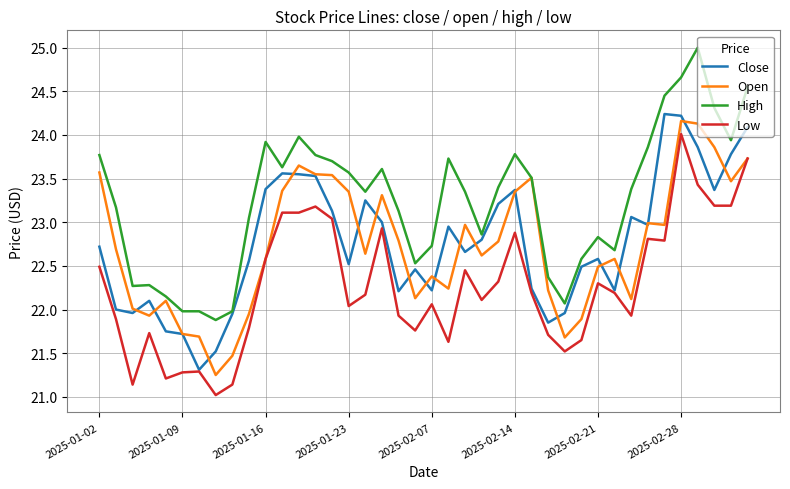

What is the highest value of the Open series?

24.2